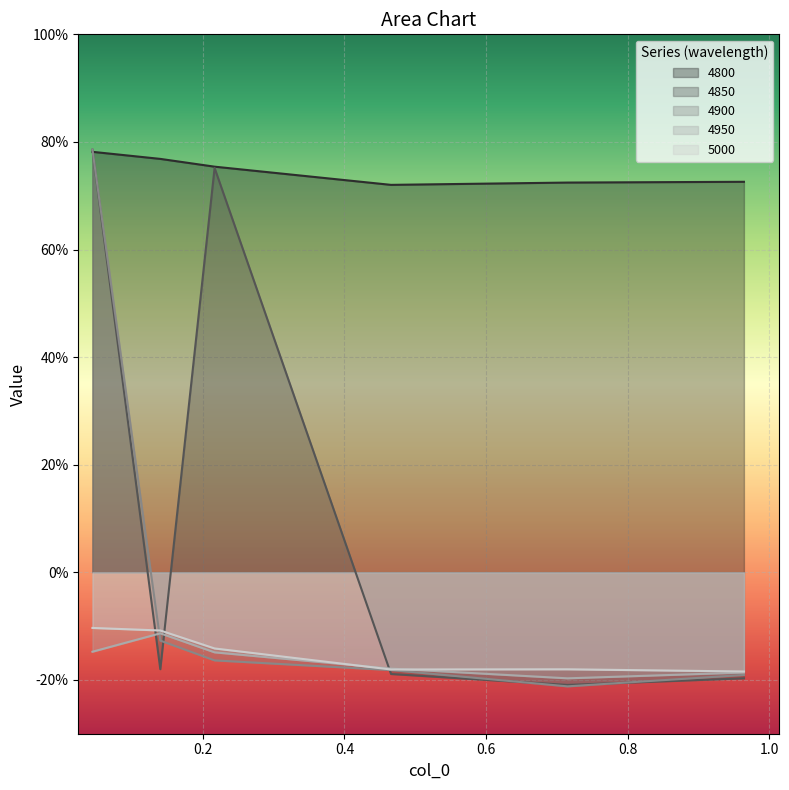

Where do 4950 and 4850 first cross each other?

0.04383561643835616 and 0.1397260273972603